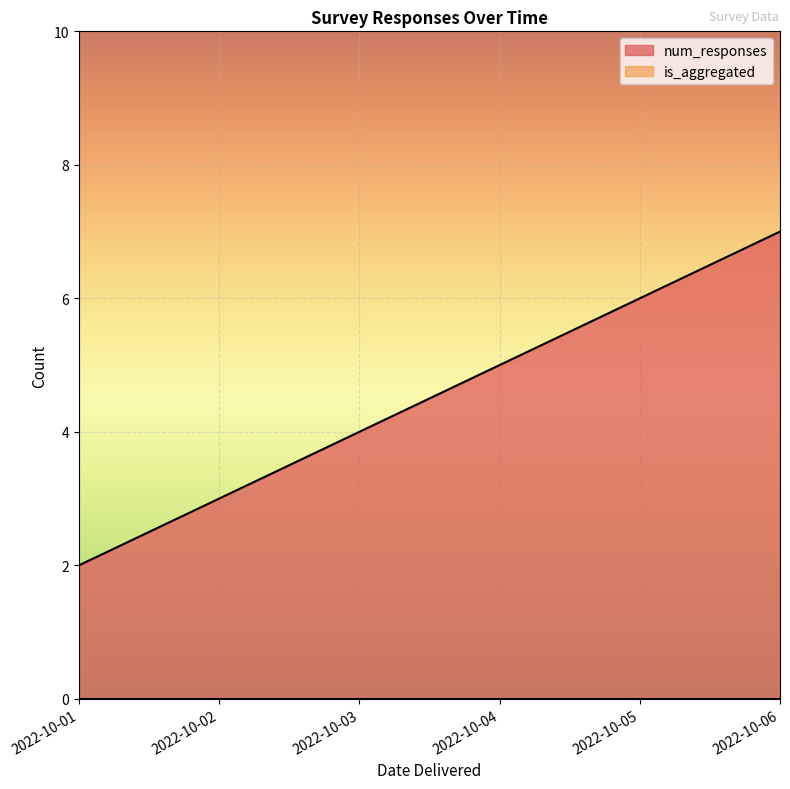

Which has a higher value, 2022-10-01 or 2022-10-01?

2022-10-01